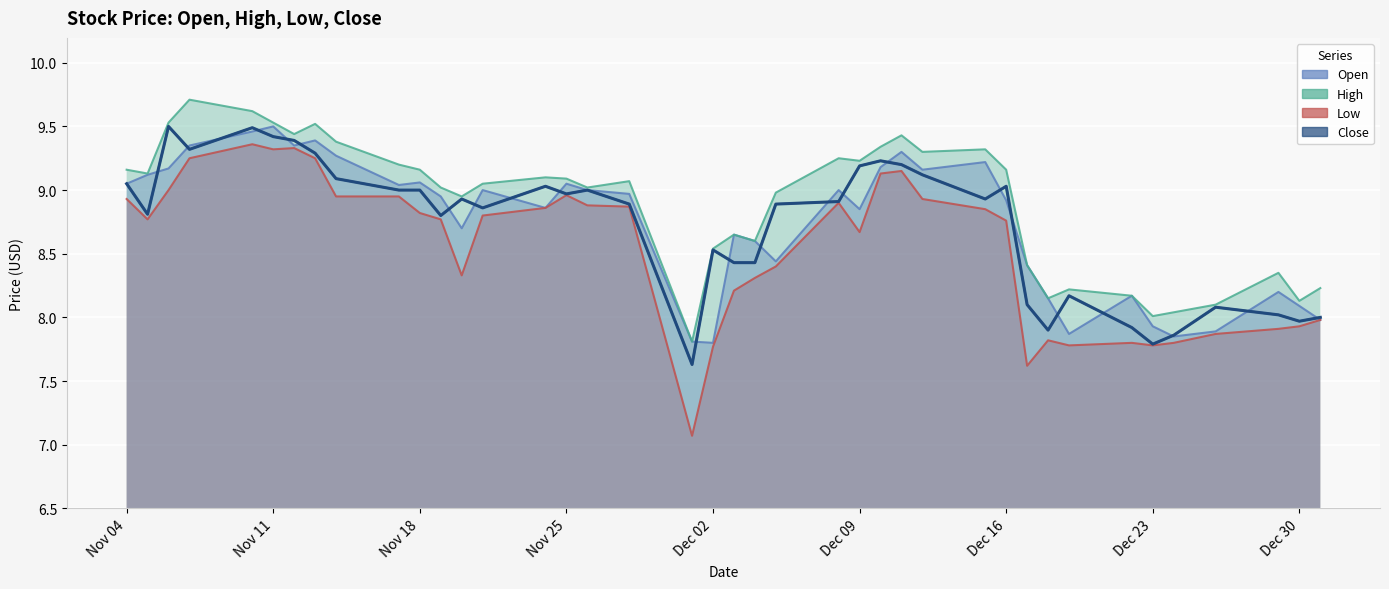

How many categories are shown in the chart?

40